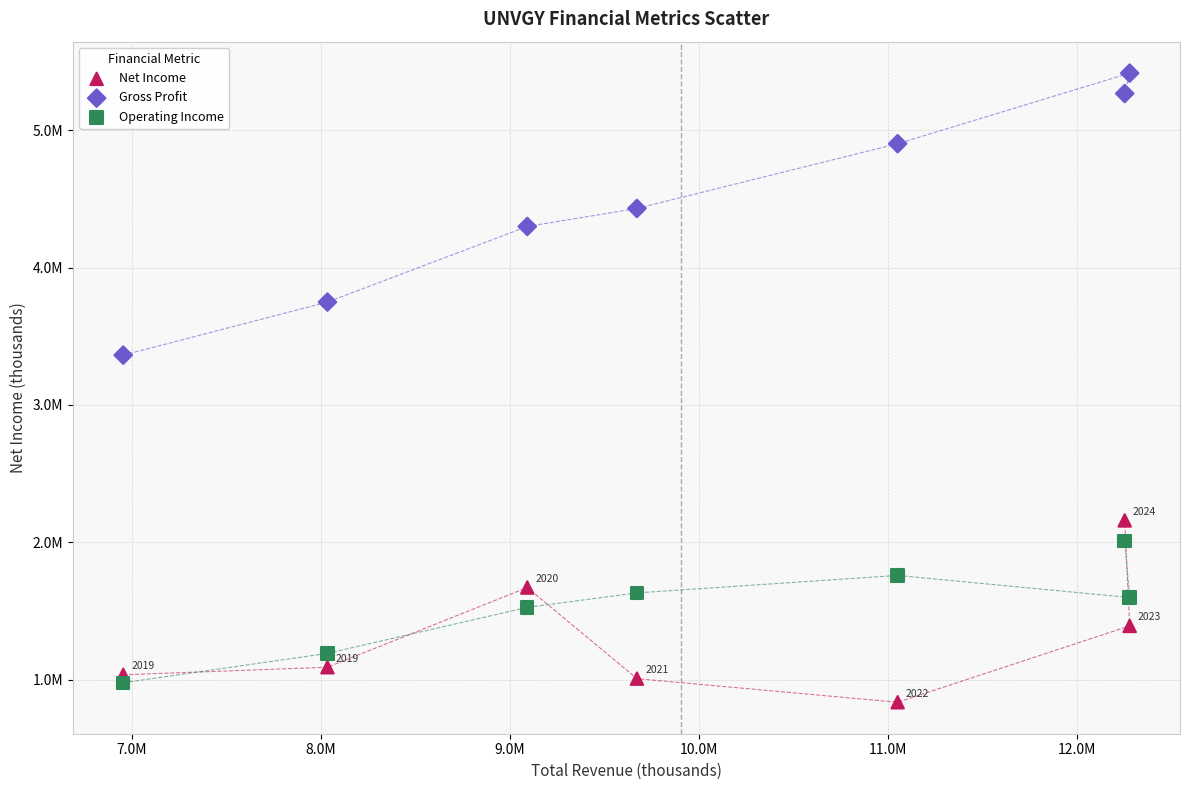

What are all the series names shown in the legend?

Net Income, Gross Profit, Operating Income